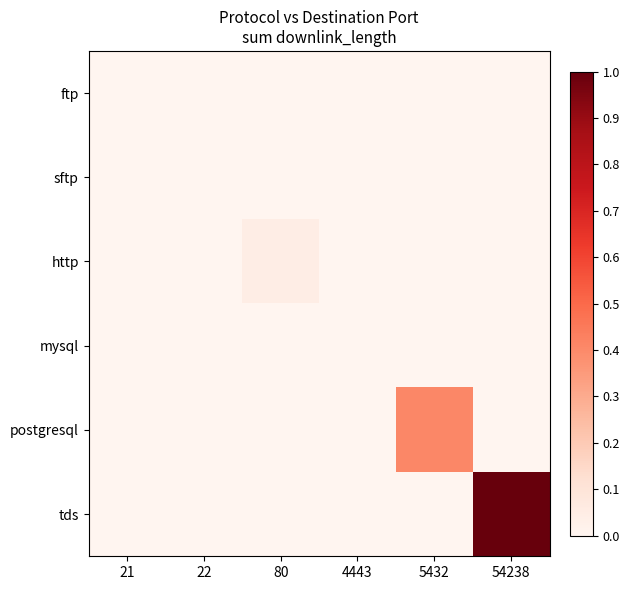

Reading left to right, transcribe all the data shown in this chart.

ftp: 21=0.0	22=0.0	80=0.0	4443=0.0	5432=0.0	54238=0.0
sftp: 21=0.0	22=0.0	80=0.0	4443=0.0	5432=0.0	54238=0.0
http: 21=0.0	22=0.0	80=0.0	4443=0.0	5432=0.0	54238=0.0
mysql: 21=0.0	22=0.0	80=0.0	4443=0.0	5432=0.0	54238=0.0
postgresql: 21=0.0	22=0.0	80=0.0	4443=0.0	5432=0.4	54238=0.0
tds: 21=0.0	22=0.0	80=0.0	4443=0.0	5432=0.0	54238=1.0